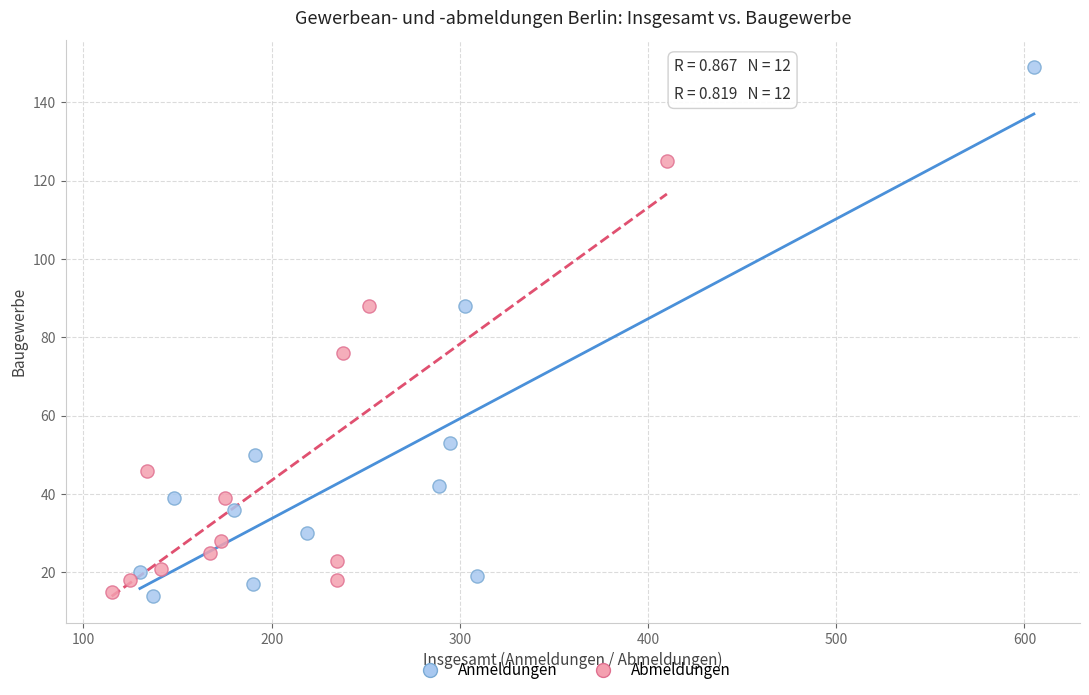

What are all the series names shown in the legend?

Anmeldungen, Abmeldungen